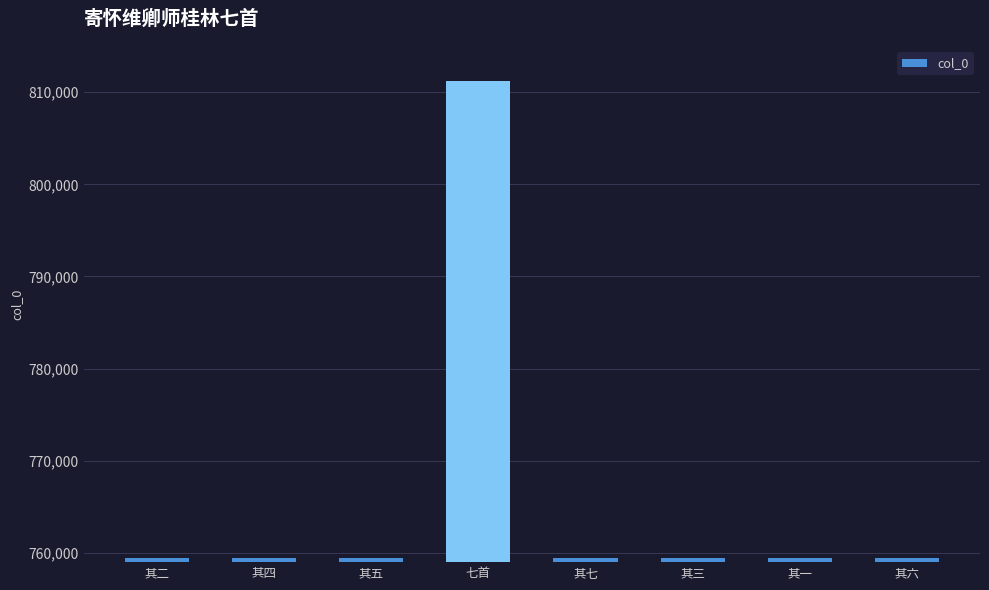

What is the change in value from 其五 to 其七?

+2